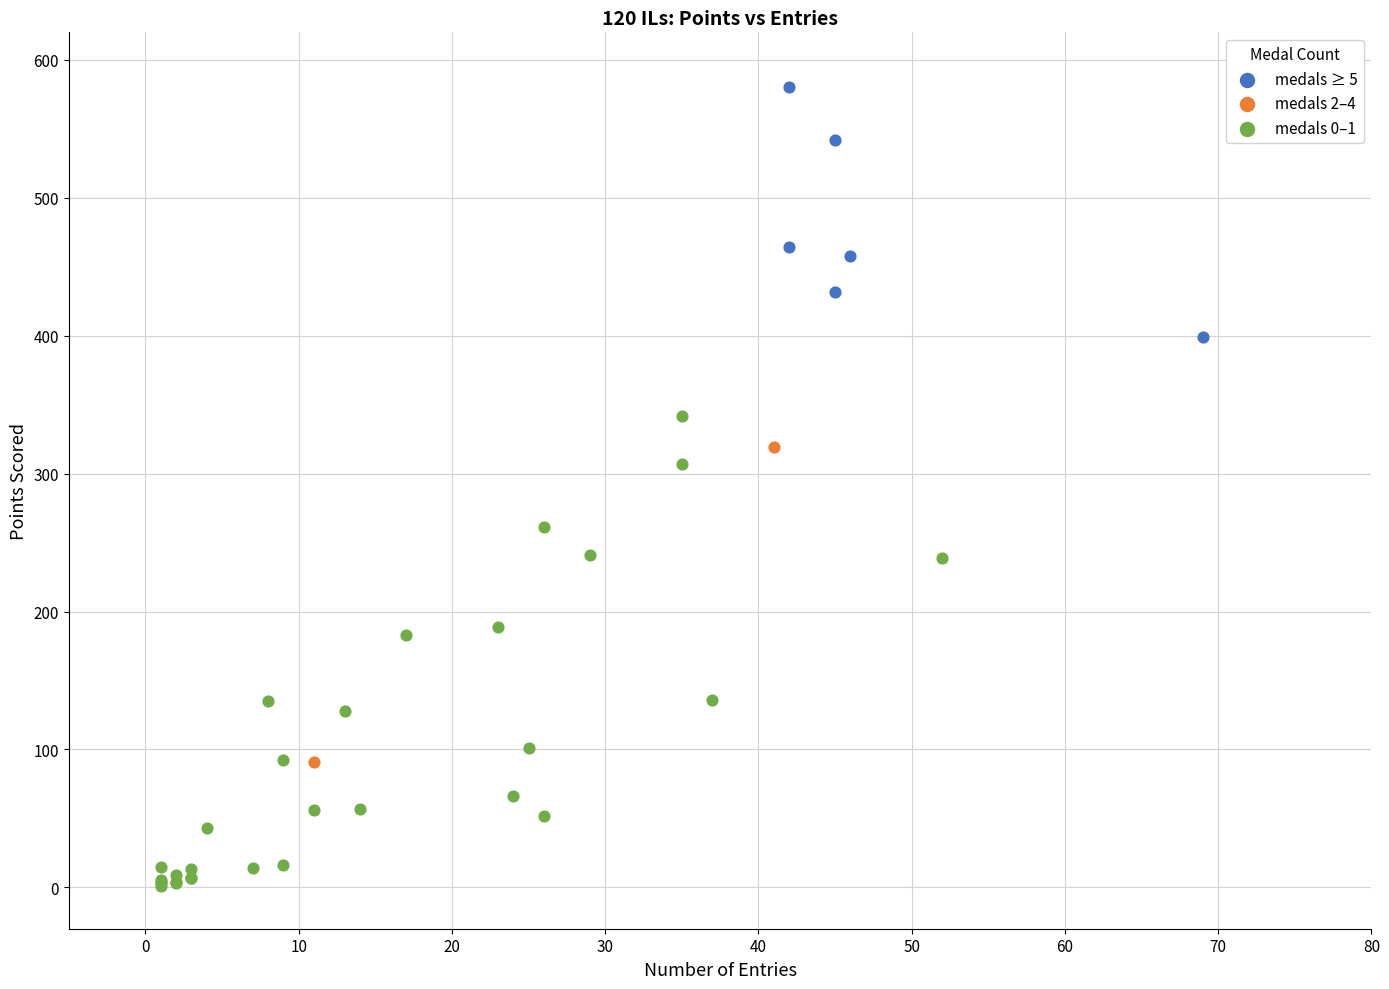

Which series contains the highest Y value?

medals ≥ 5